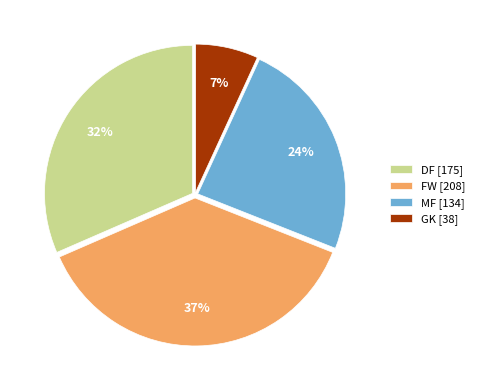

To the nearest percent, what is the average slice percentage?

25%